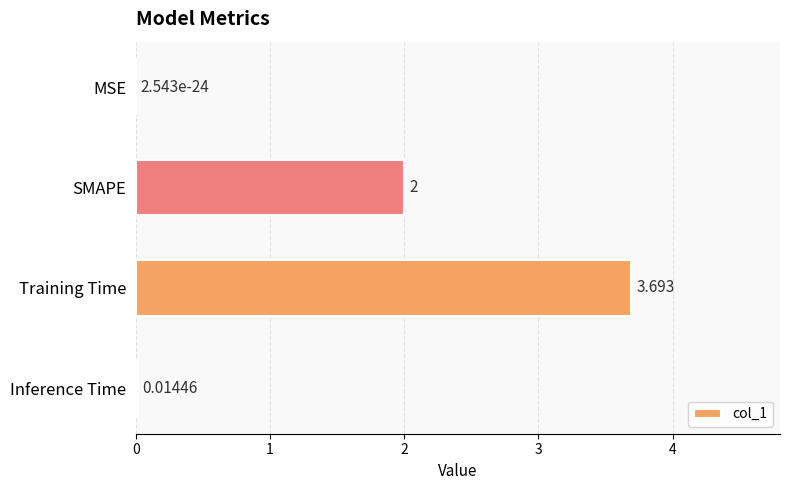

Where is the data nearest to the value 1?

Inference Time